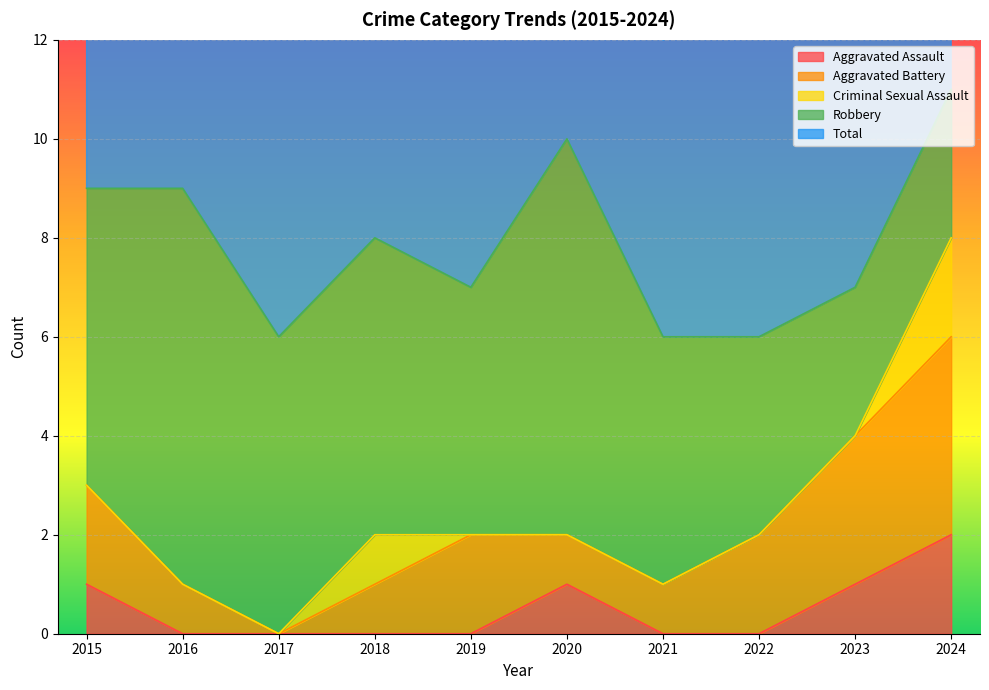

The Criminal Sexual Assault series shows -1 at 2023. True or false?

False